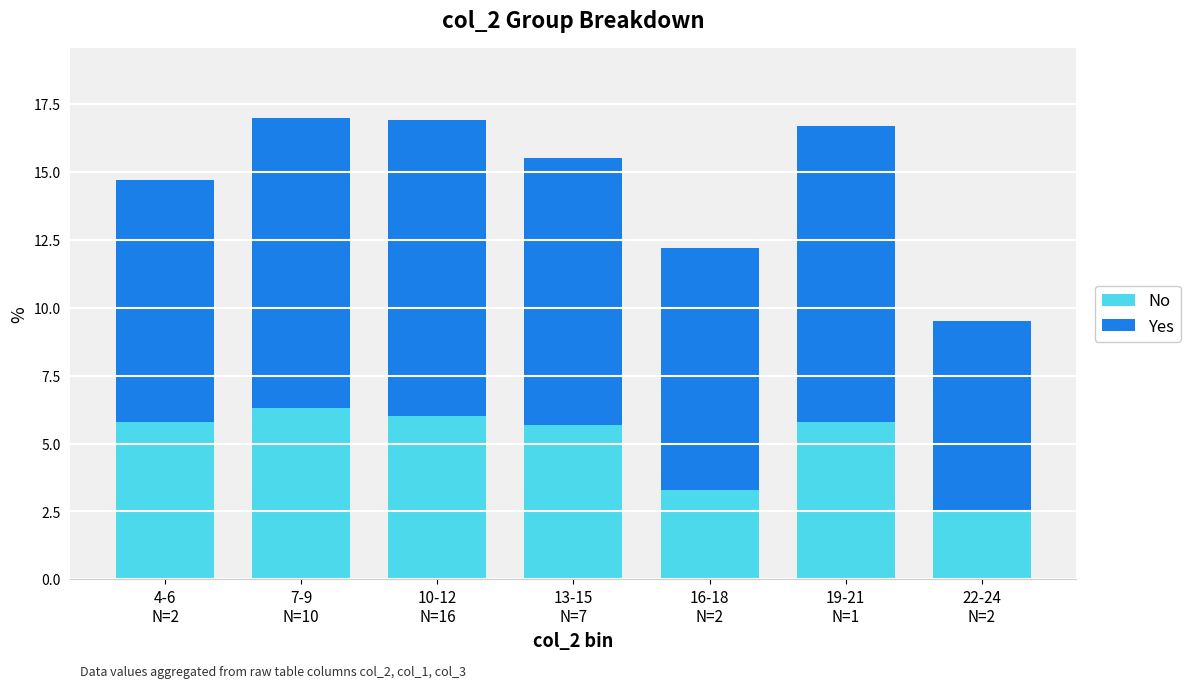

What is the minimum value for No?

2.5